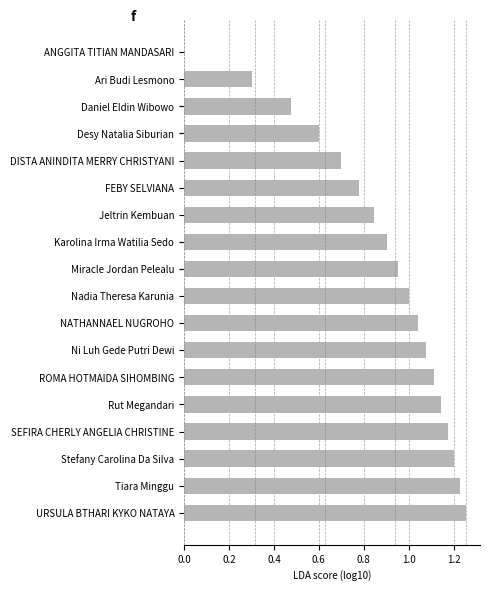

The chart shows a value of 0.0 at ANGGITA TITIAN MANDASARI. True or false?

True